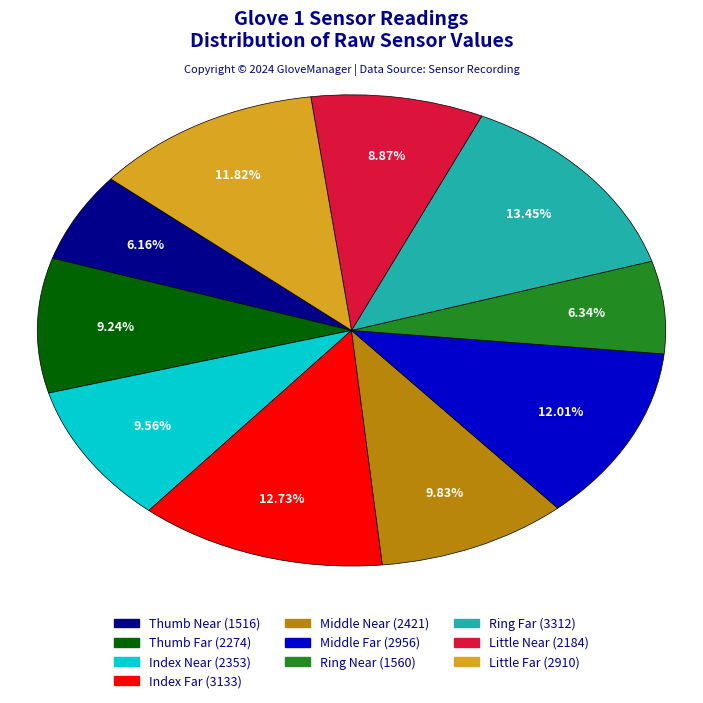

Does any single category account for the majority?

No